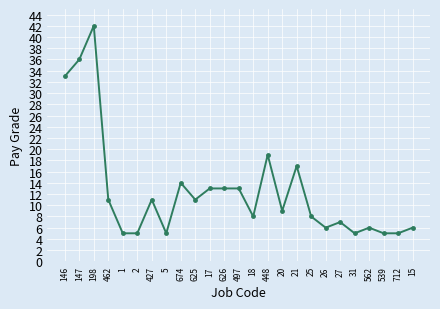

How many lines are shown in the chart?

1